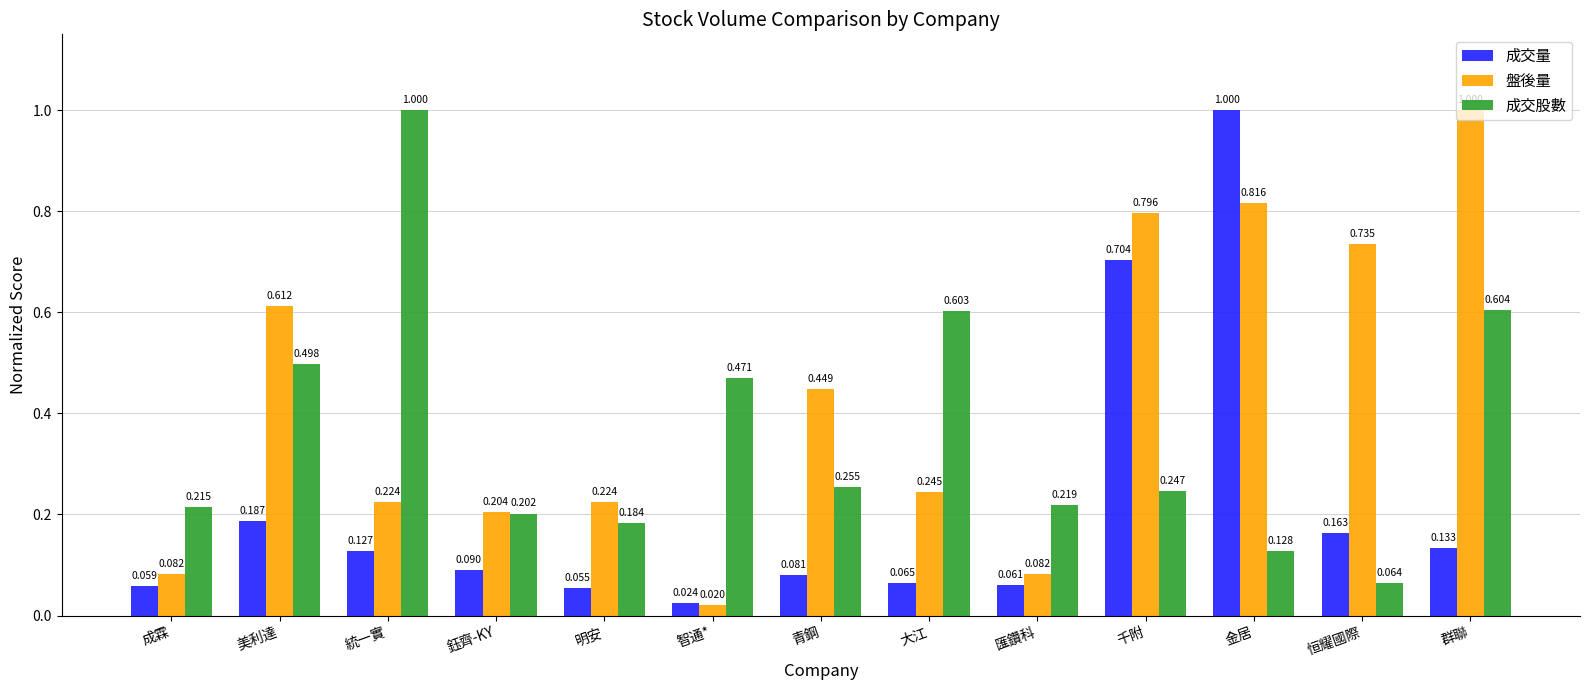

What is the sum of all 成交量 values?

2.7